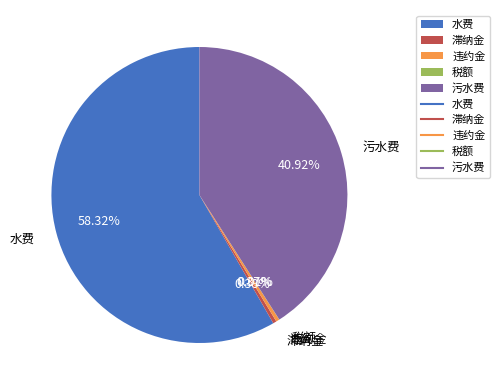

Which has a higher value, 滞纳金 or 污水费?

污水费